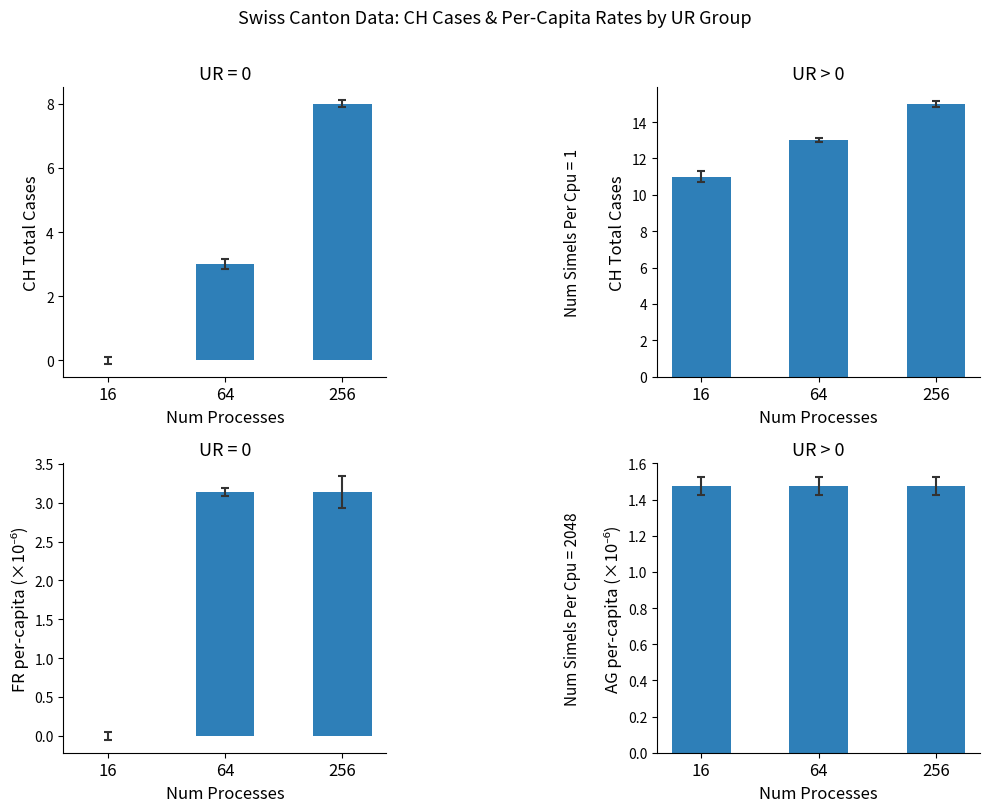

List the labels in order of FR per-capita (×10⁻⁶) value, largest first.

64, 256, 16